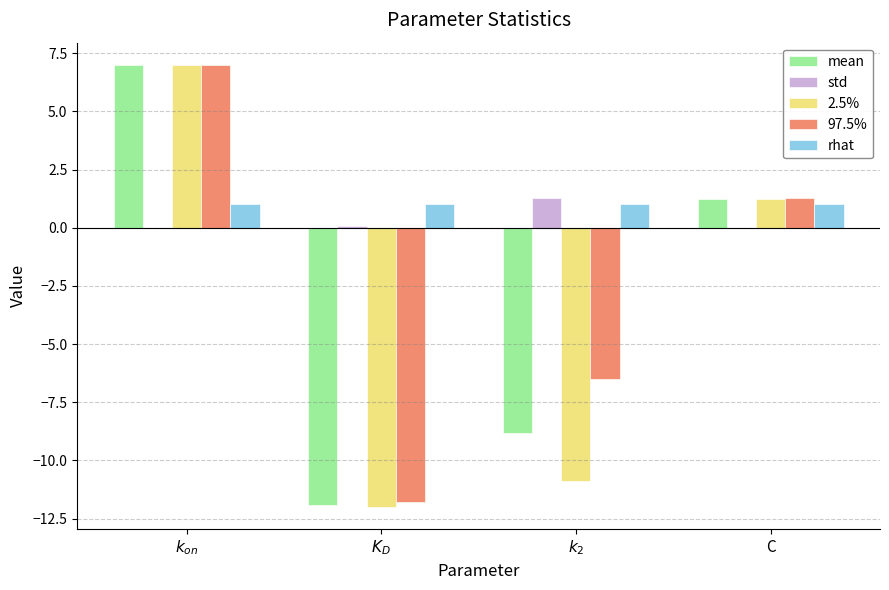

How many data points does each series have?

4